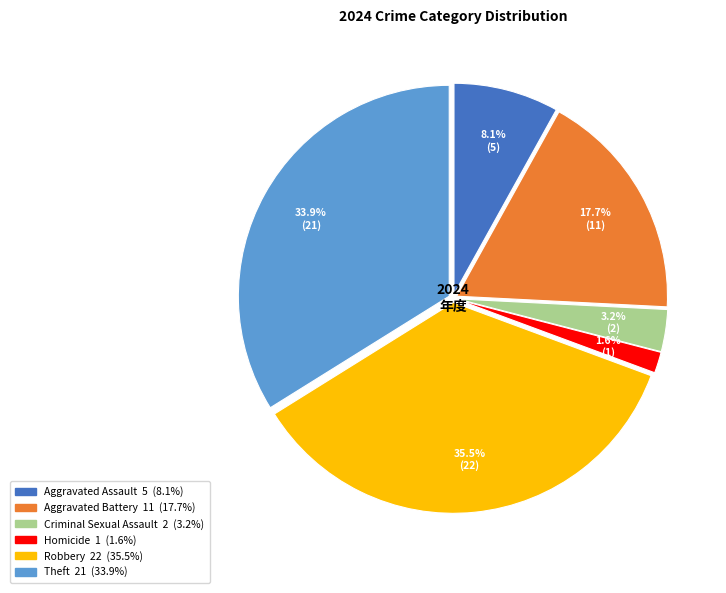

Which category has the smallest portion of the pie?

Homicide